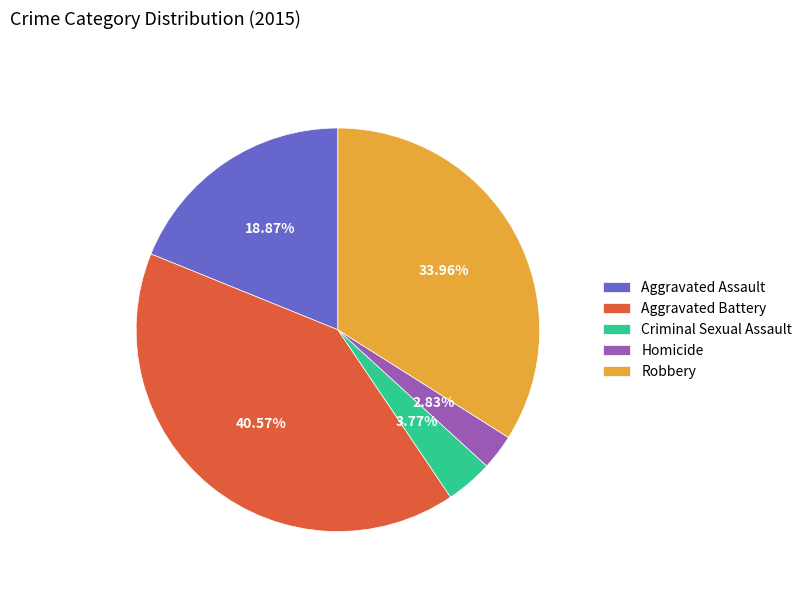

Is the sum of Criminal Sexual Assault and Aggravated Battery greater than half?

No